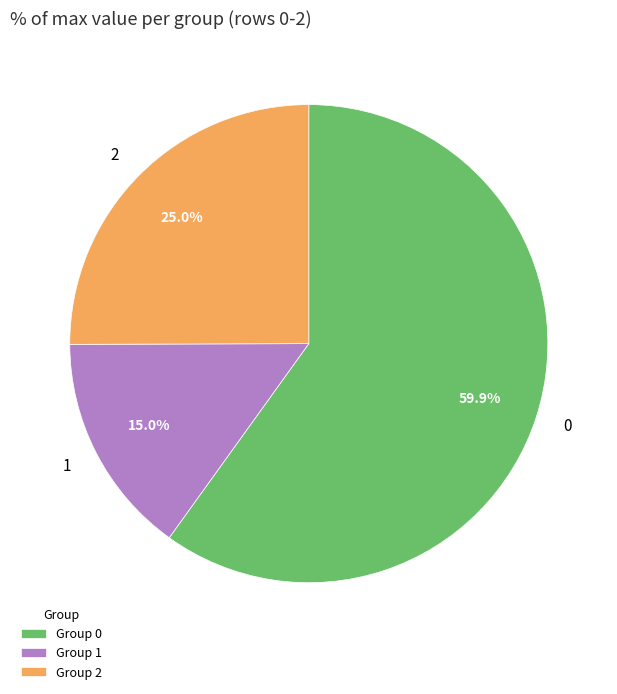

To the nearest percent, what portion does 1 represent?

15%